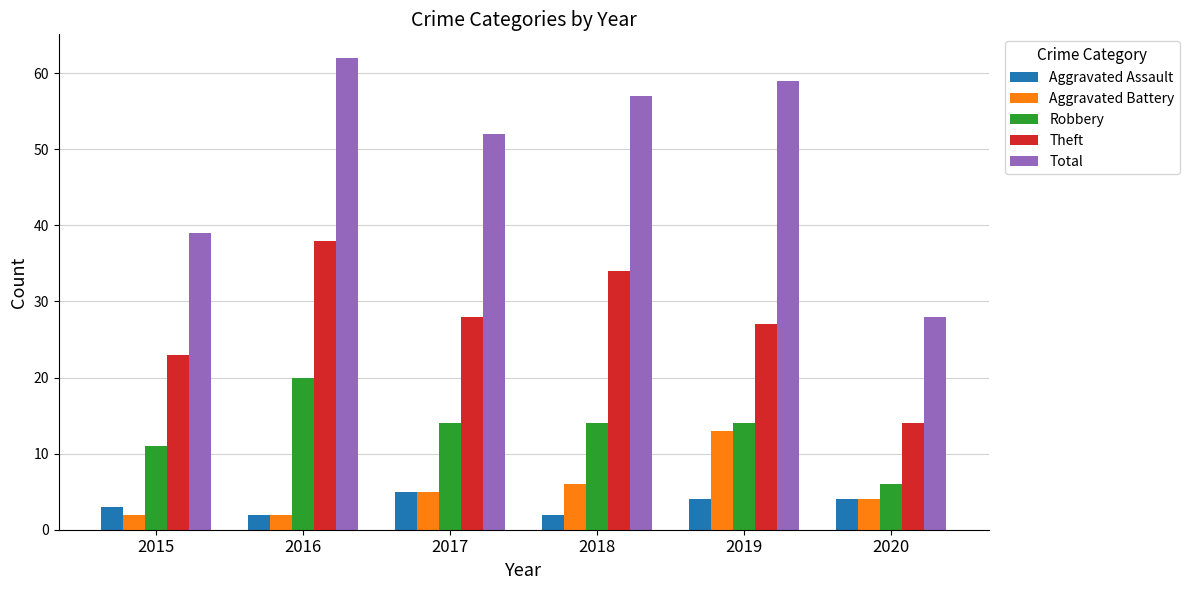

Does the chart contain any negative values?

No